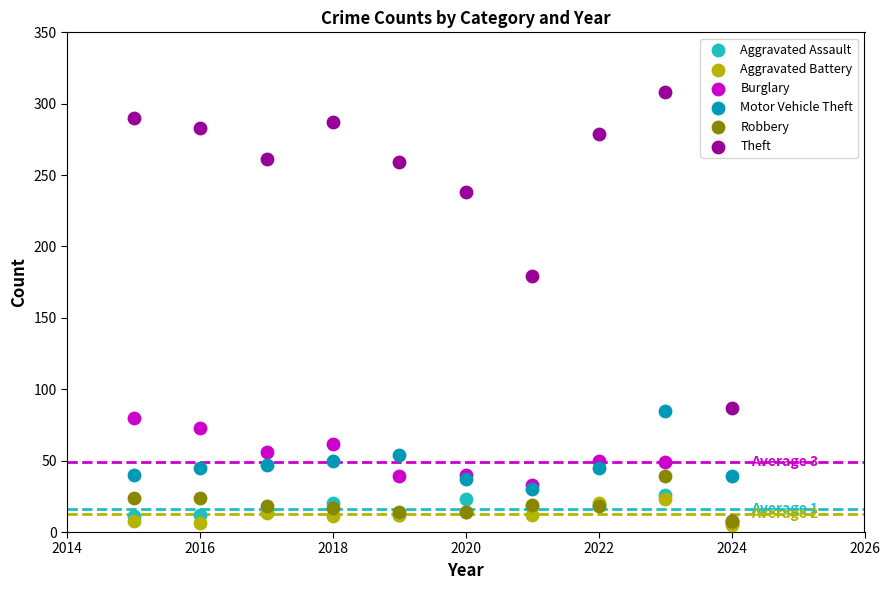

Across all series, what Y value is closest to 156?

179